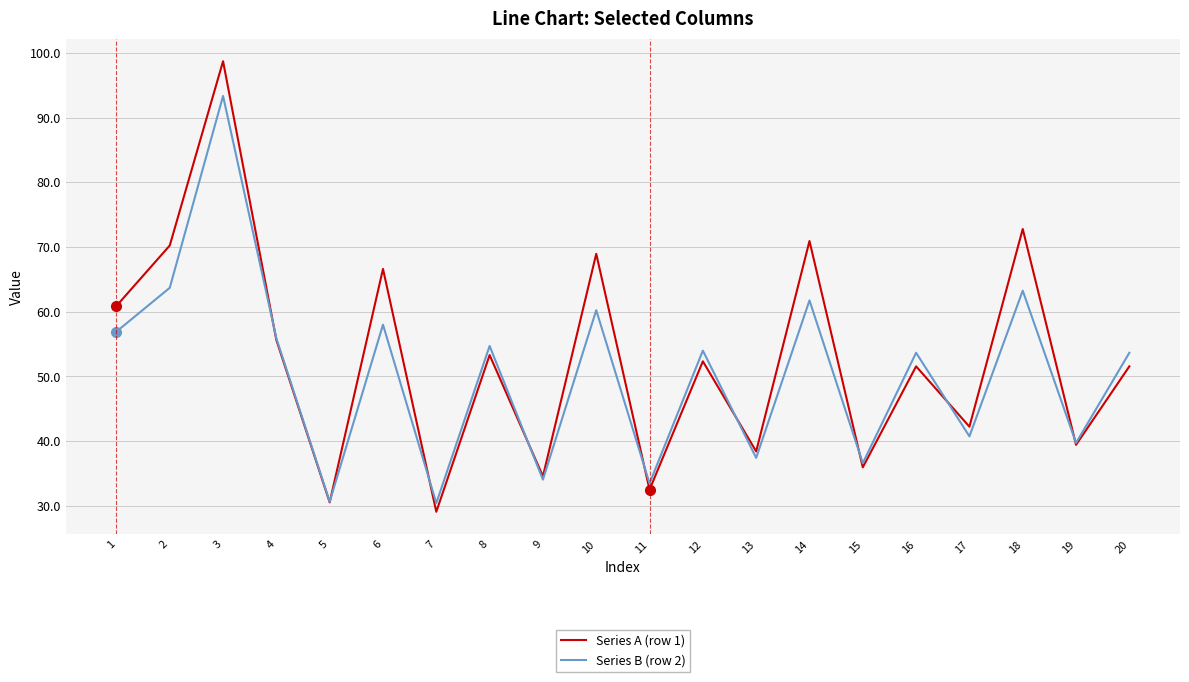

In Series B (row 2), how many points are higher than both neighbors (excluding endpoints)?

8